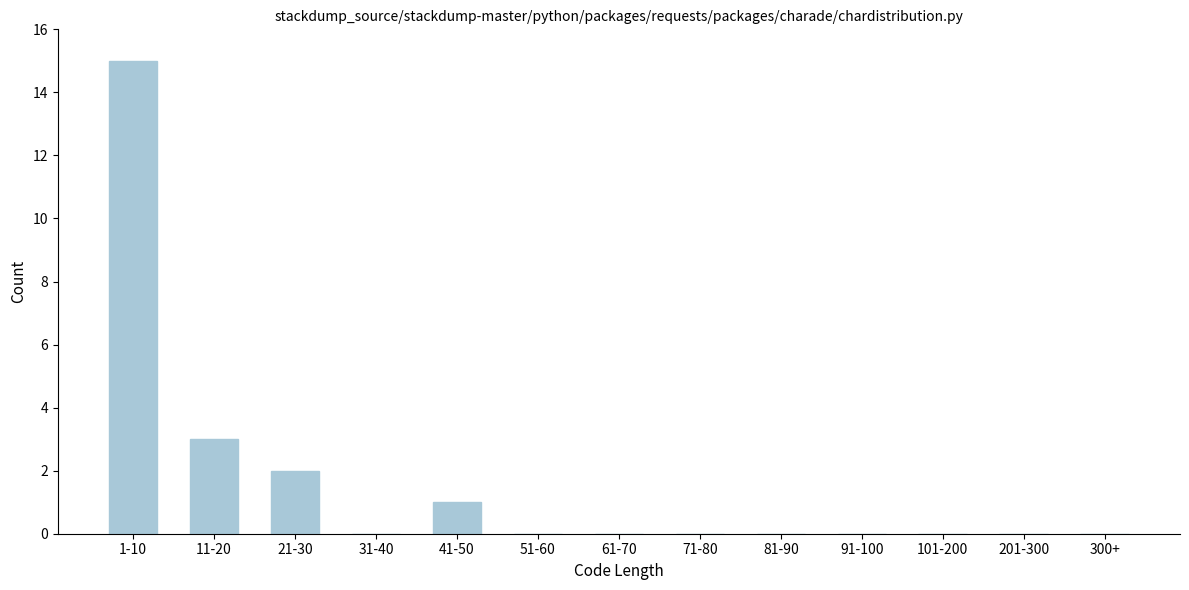

Reading left to right, what are all the values shown in this chart?

1-10=15	11-20=3	21-30=2	31-40=0	41-50=1	51-60=0	61-70=0	71-80=0	81-90=0	91-100=0	101-200=0	201-300=0	300+=0